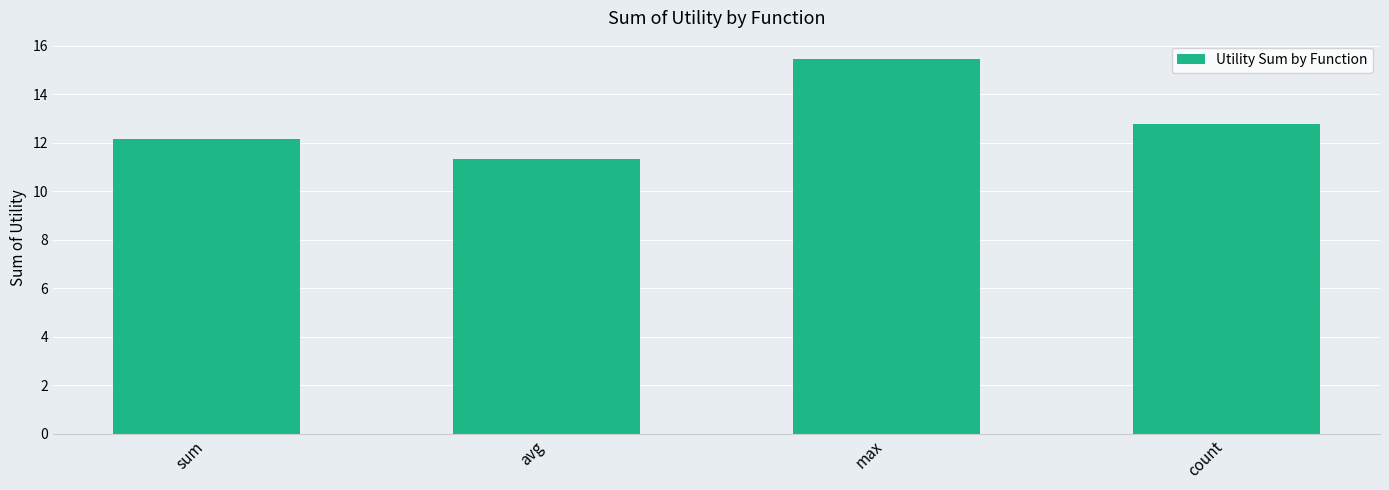

Reading left to right, transcribe all the data shown in this chart.

12.2	11.3	15.4	12.8